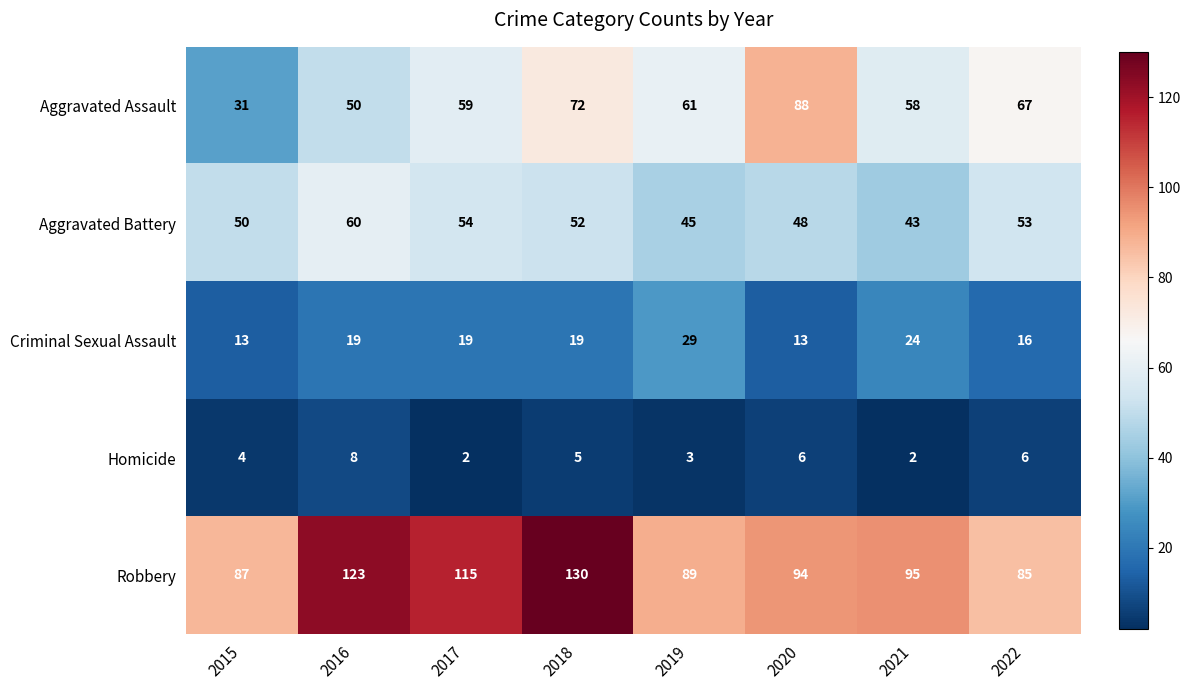

What is the difference between the second highest and minimum values in the Aggravated Assault series?

41